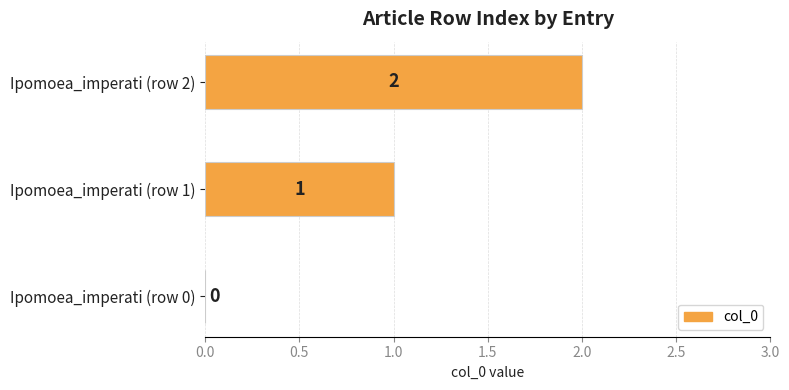

Between Ipomoea_imperati (row 2) and Ipomoea_imperati (row 1), which is larger?

Ipomoea_imperati (row 2)